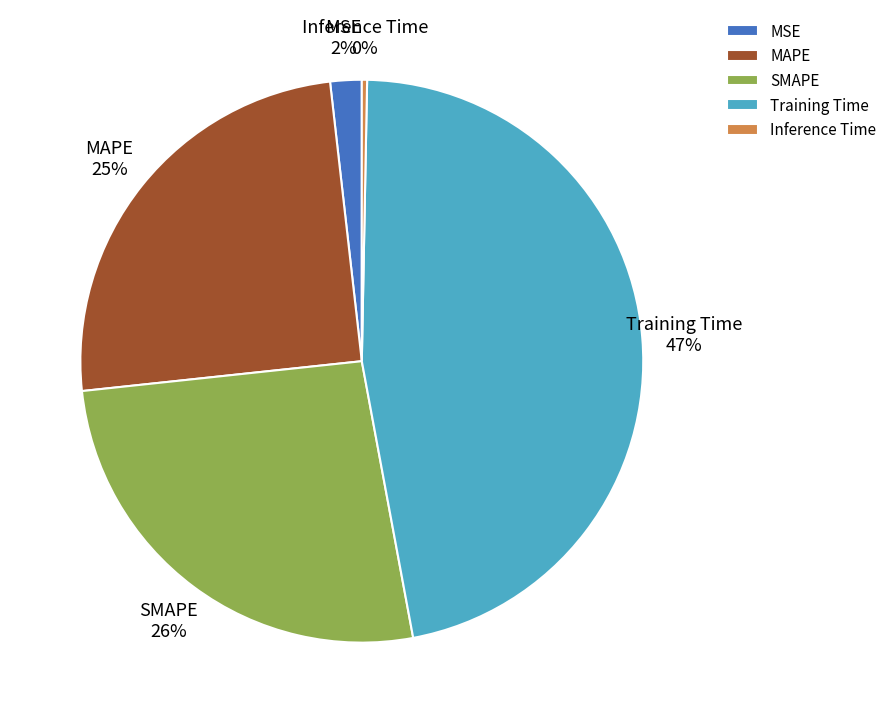

What percentage is the SMAPE slice, to the nearest percent?

26%